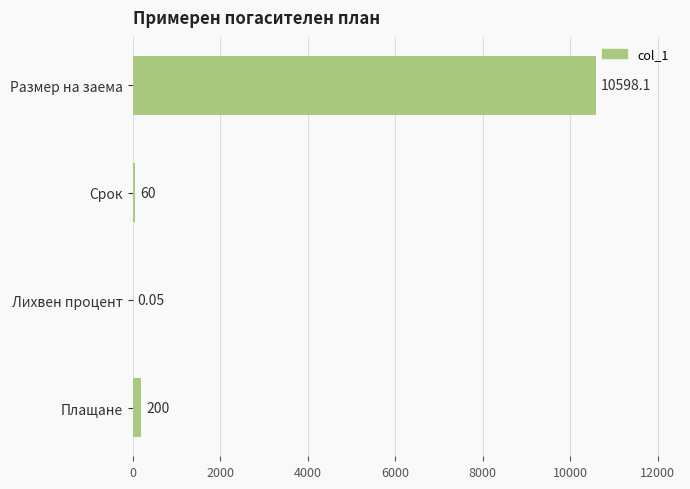

Which category has the highest value across all series?

Размер на заема